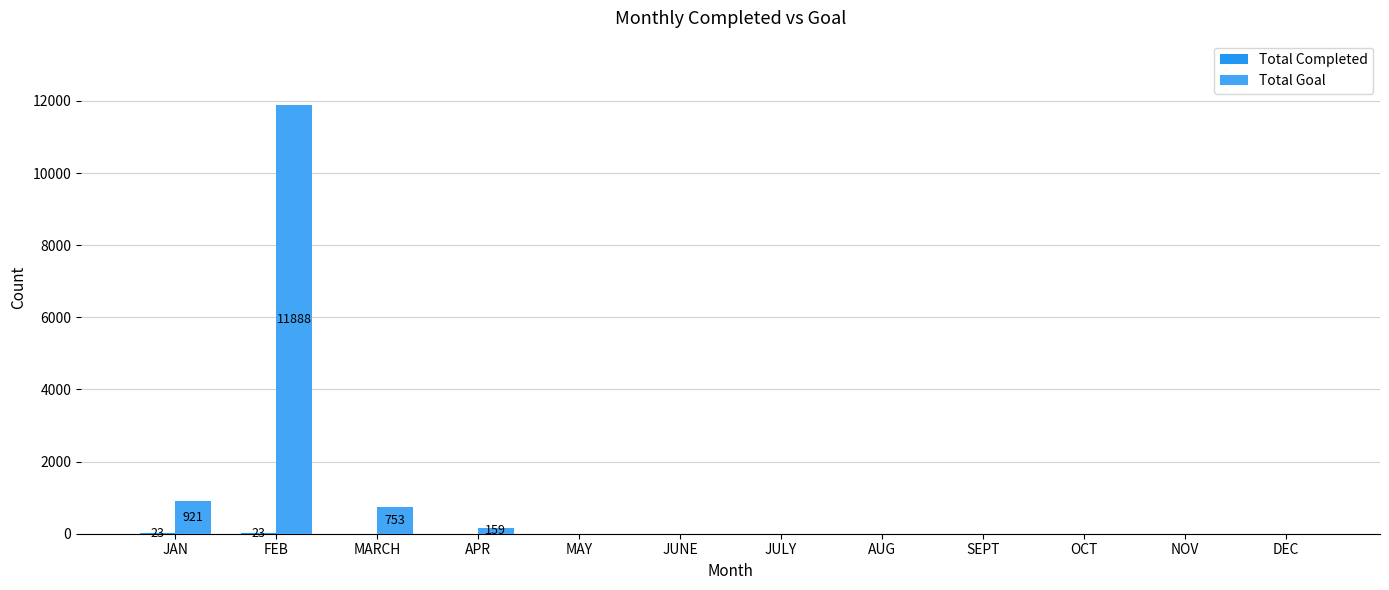

Which series has the largest total across all categories?

Total Goal